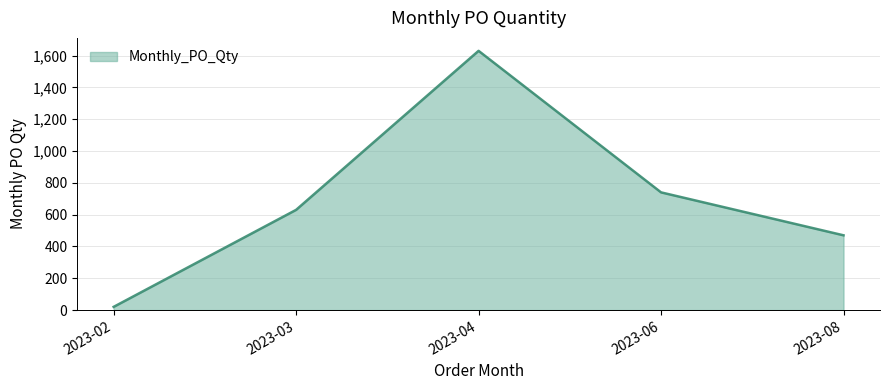

What is the average value?

698